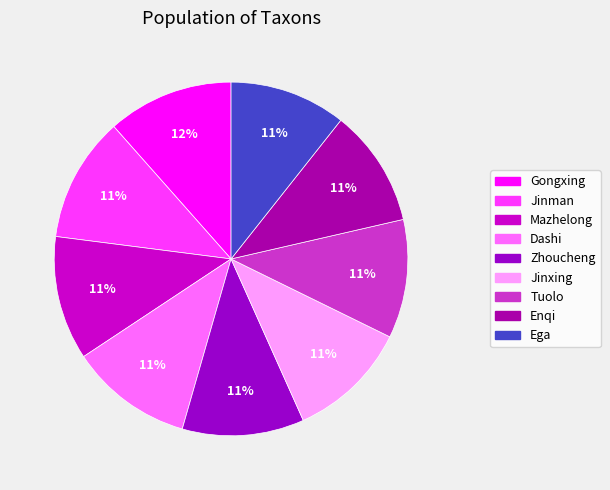

Count the number of slices in the pie.

9